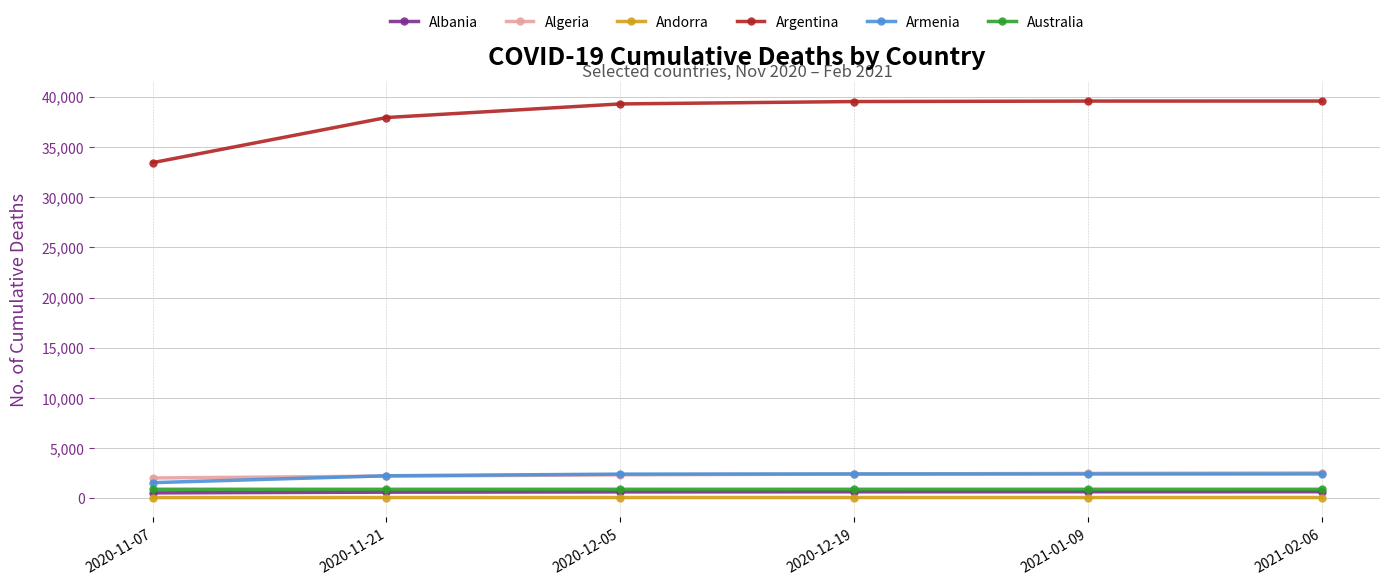

What are all the series names shown in the legend?

Albania, Algeria, Andorra, Argentina, Armenia, Australia